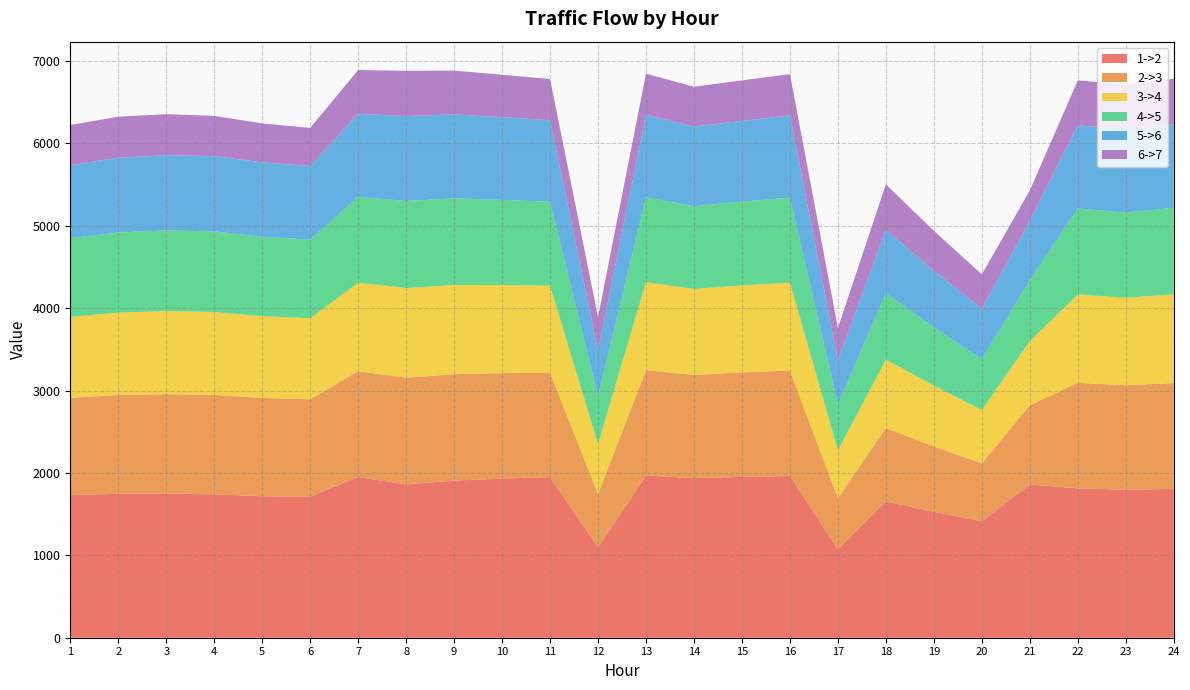

Reading right to left, transcribe all the data shown in this chart.

1->2: 1806.7	1795.7	1813.2	1859.8	1413.7	1528.2	1653.6	1074.7	1962.8	1952.1	1937.5	1968.4	1096.7	1949.9	1931.3	1907.2	1861.0	1950.5	1711.5	1717.2	1740.2	1749.3	1747.2	1731.6
2->3: 1283.7	1268.7	1280.4	963.9	703.0	794.3	890.7	620.0	1281.0	1267.4	1252.4	1279.4	647.8	1267.9	1280.6	1291.2	1295.0	1285.1	1182.2	1192.6	1206.2	1206.7	1198.7	1180.3
3->4: 1078.1	1062.0	1072.5	776.2	646.2	736.1	832.3	578.7	1067.0	1056.2	1043.3	1067.5	605.2	1055.5	1068.4	1083.1	1088.0	1073.4	983.3	993.7	1007.4	1008.0	1000.4	982.4
4->5: 1049.8	1033.5	1043.8	737.4	618.4	709.1	802.9	557.6	1029.4	1017.6	1004.7	1029.8	581.7	1018.2	1034.1	1051.1	1057.1	1040.3	953.5	963.7	977.8	978.5	972.4	954.6
5->6: 1012.5	1008.6	1008.7	720.5	610.9	686.9	770.9	536.6	998.4	979.0	966.5	1001.9	556.3	989.2	1003.8	1019.4	1030.0	1008.1	894.2	902.1	913.6	914.0	906.7	886.3
6->7: 554.4	546.0	546.1	370.6	417.5	484.1	553.0	391.2	501.8	492.0	482.9	498.8	403.5	500.5	514.5	531.0	549.2	532.4	462.6	472.3	489.1	497.3	498.8	487.1